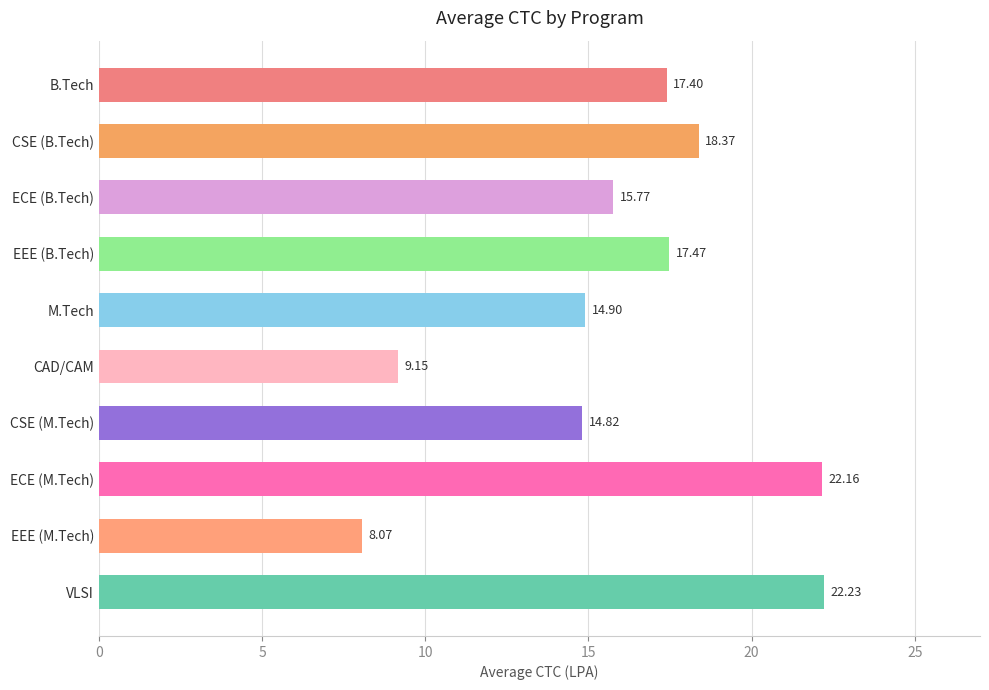

Rank the categories by value from highest to lowest.

VLSI, ECE (M.Tech), CSE (B.Tech), EEE (B.Tech), B.Tech, ECE (B.Tech), M.Tech, CSE (M.Tech), CAD/CAM, EEE (M.Tech)